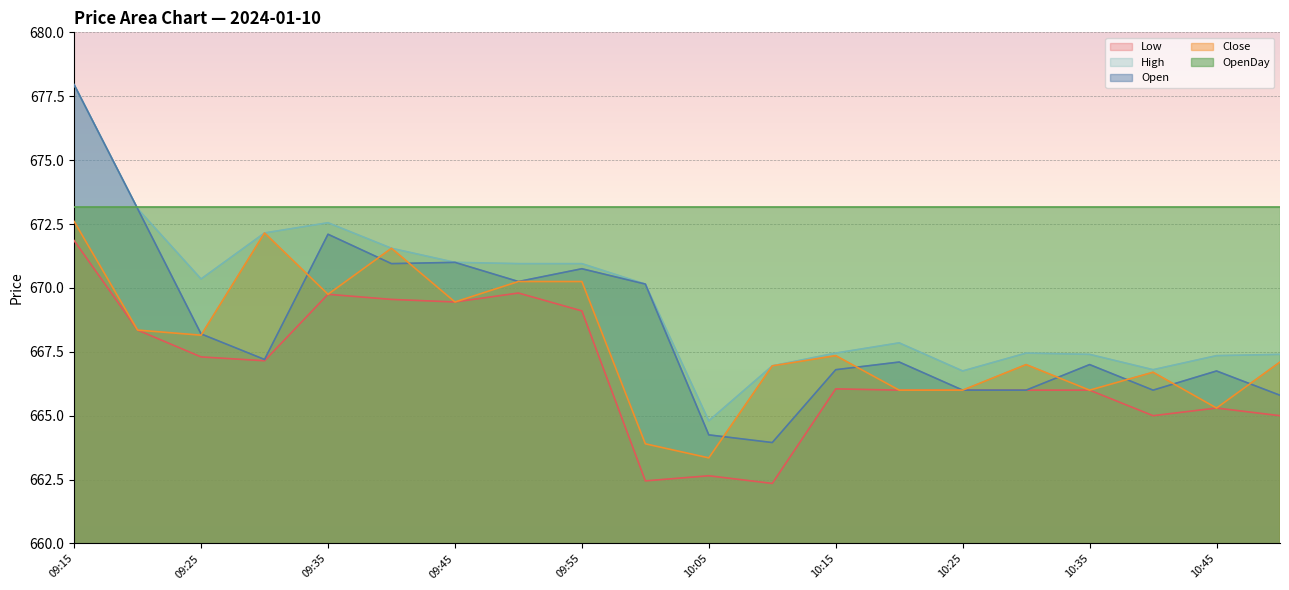

Which category has the highest value across all series?

09:15